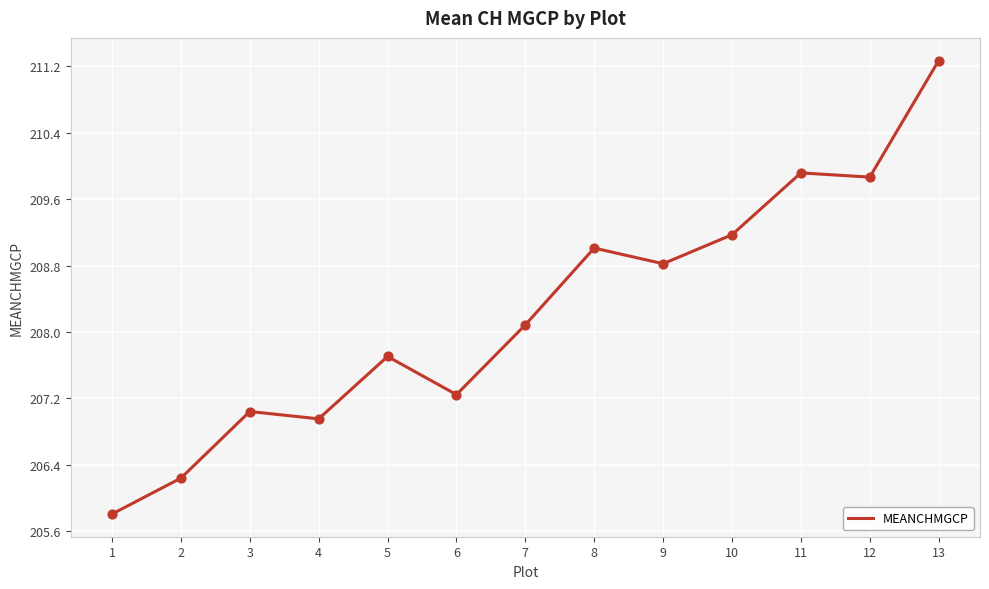

Which has a higher value, 8 or 12?

12